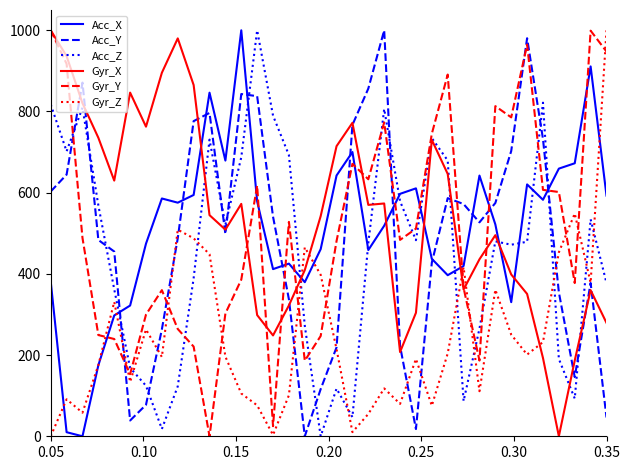

Which series ends up on top after the final intersection of Acc_Z and Acc_Y?

Acc_Z